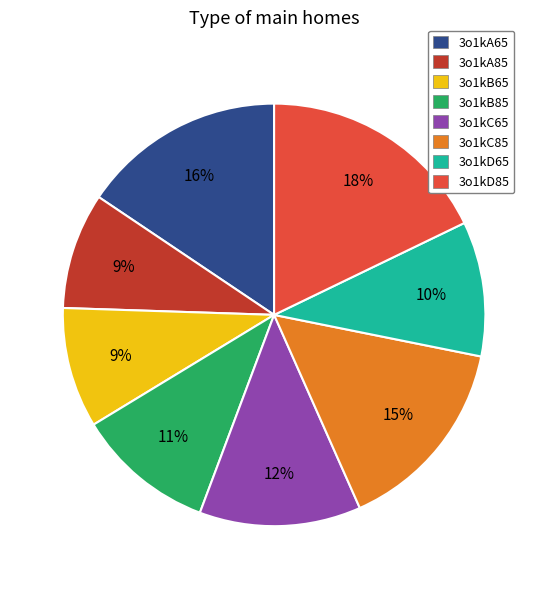

Is there any slice that represents more than half of the pie?

No